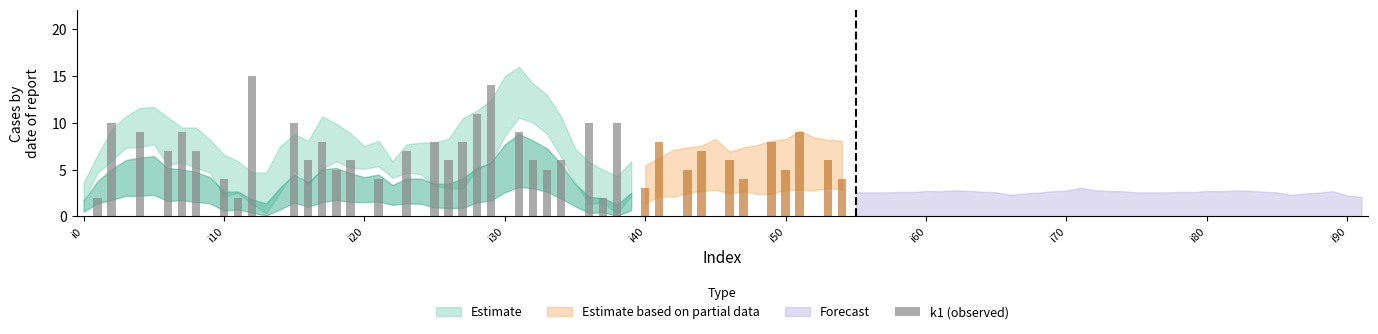

How many categories are shown in the chart?

40